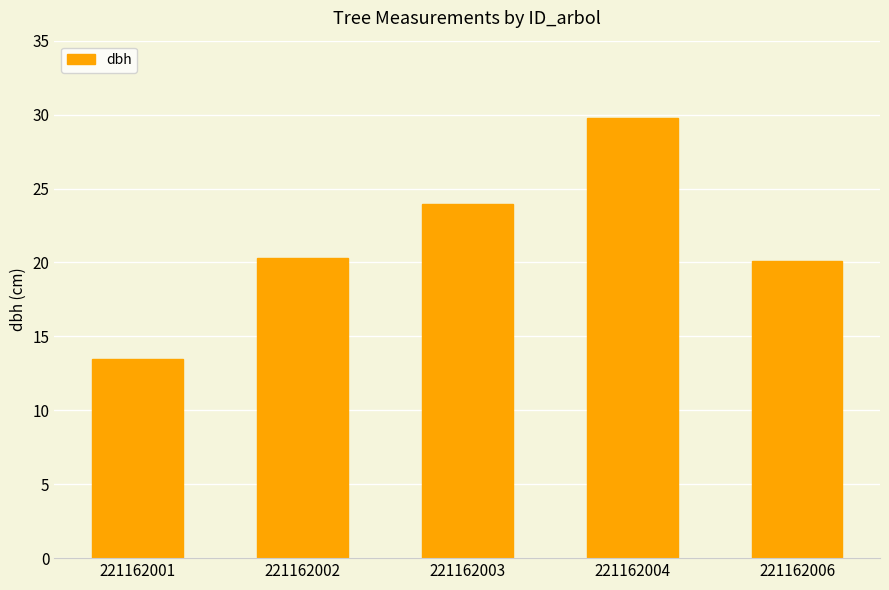

Between 221162002 and 221162004, which is larger?

221162004